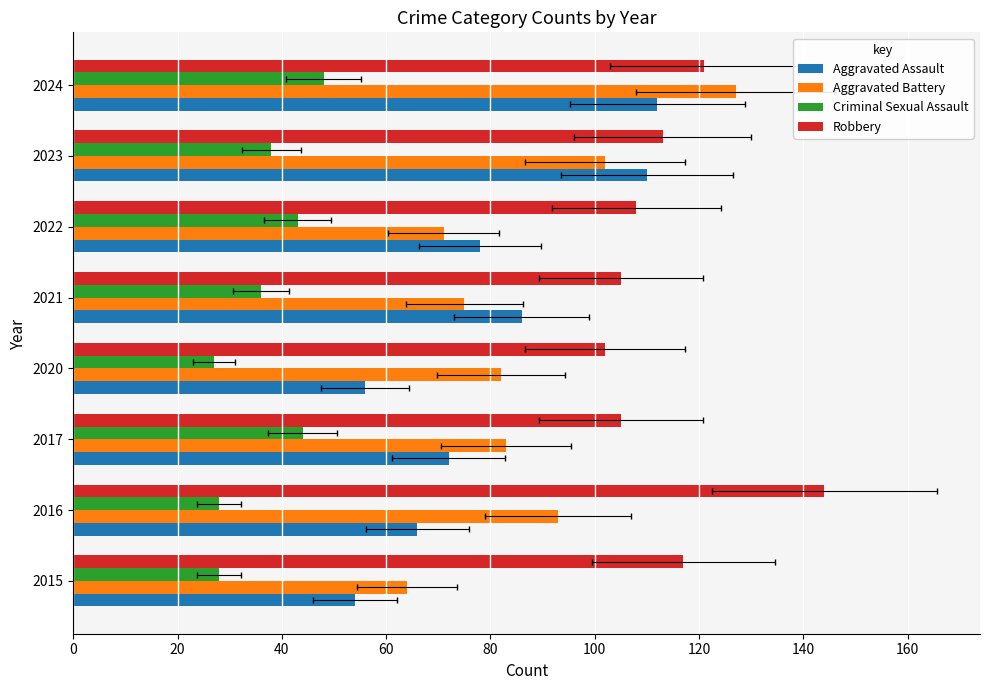

How many values in the Aggravated Battery series exceed 83?

3